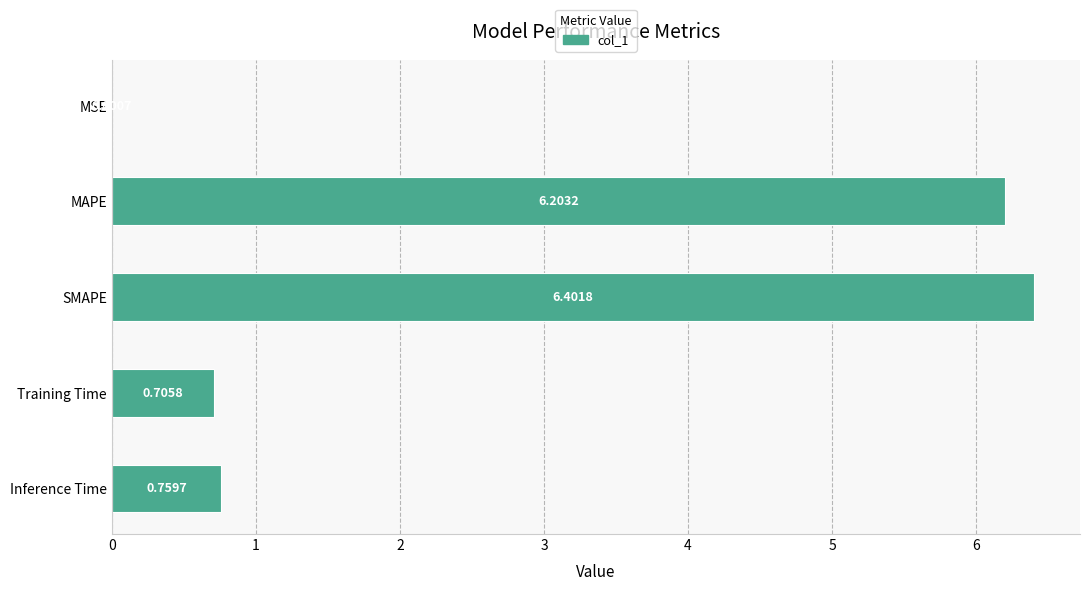

At which label is the value closest to 3?

Inference Time